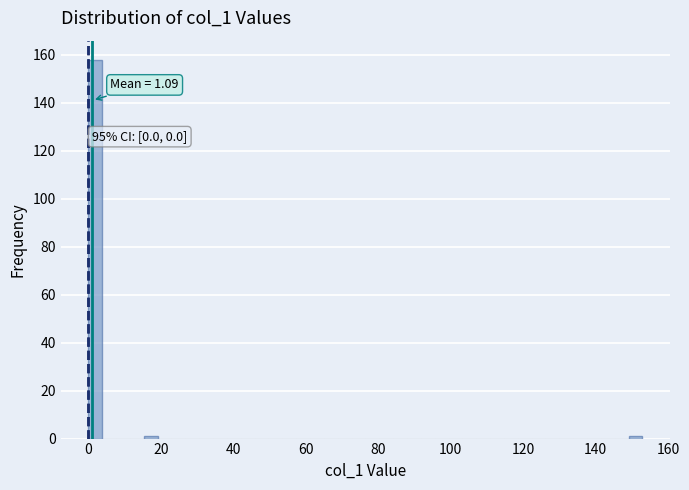

Around what value on the x-axis is the tallest bar? Give the approximate position of its centre, as read against the axis.

2